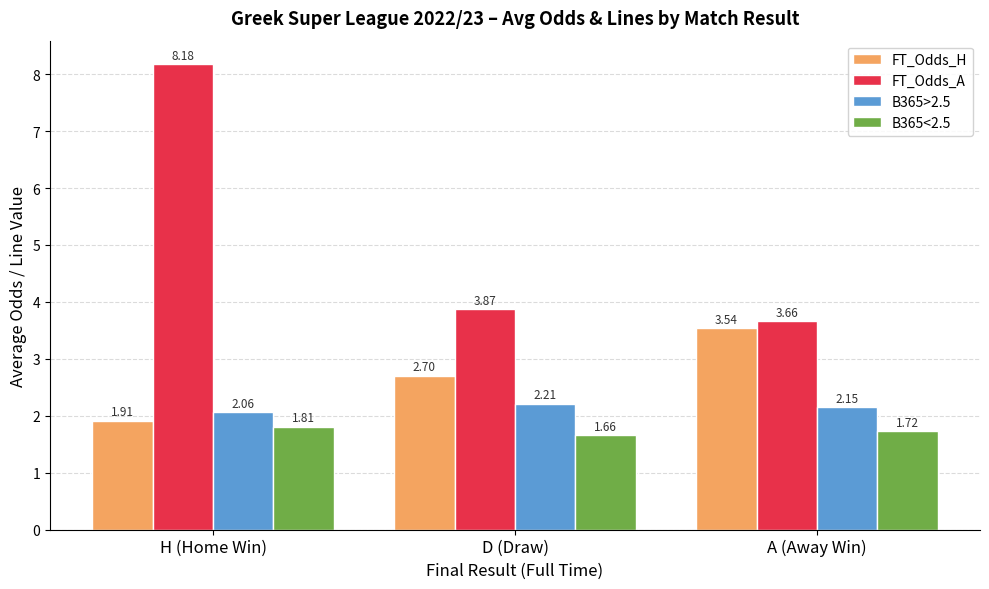

What is the difference between the maximum and minimum values in the FT_Odds_A series?

4.5